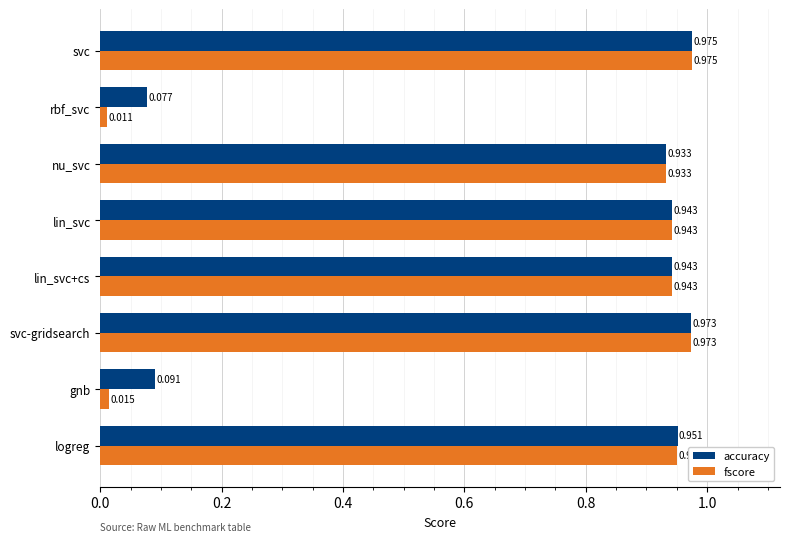

At which label is fscore closest to 0?

rbf_svc